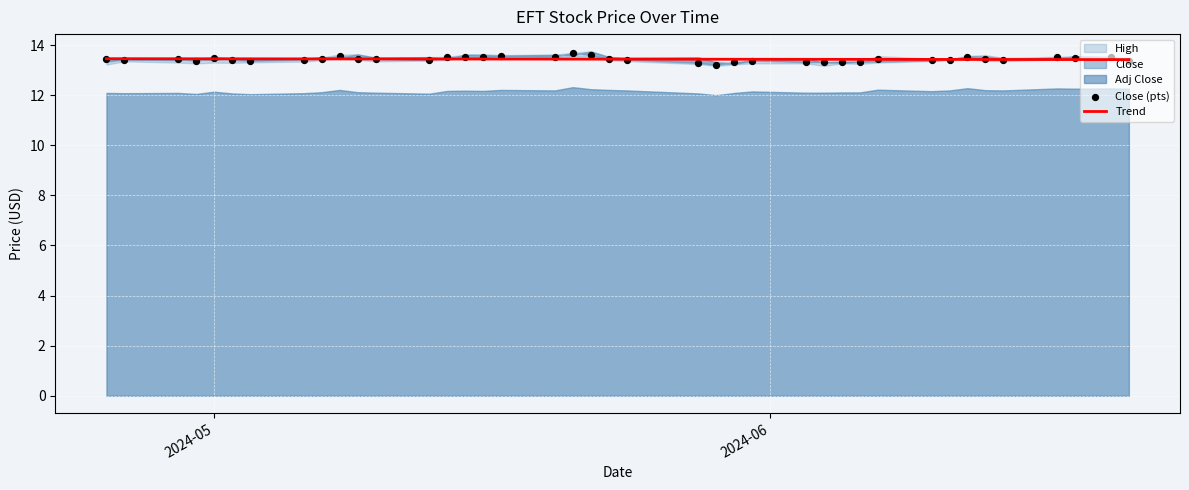

What is the lowest value of the Trend series?

13.4